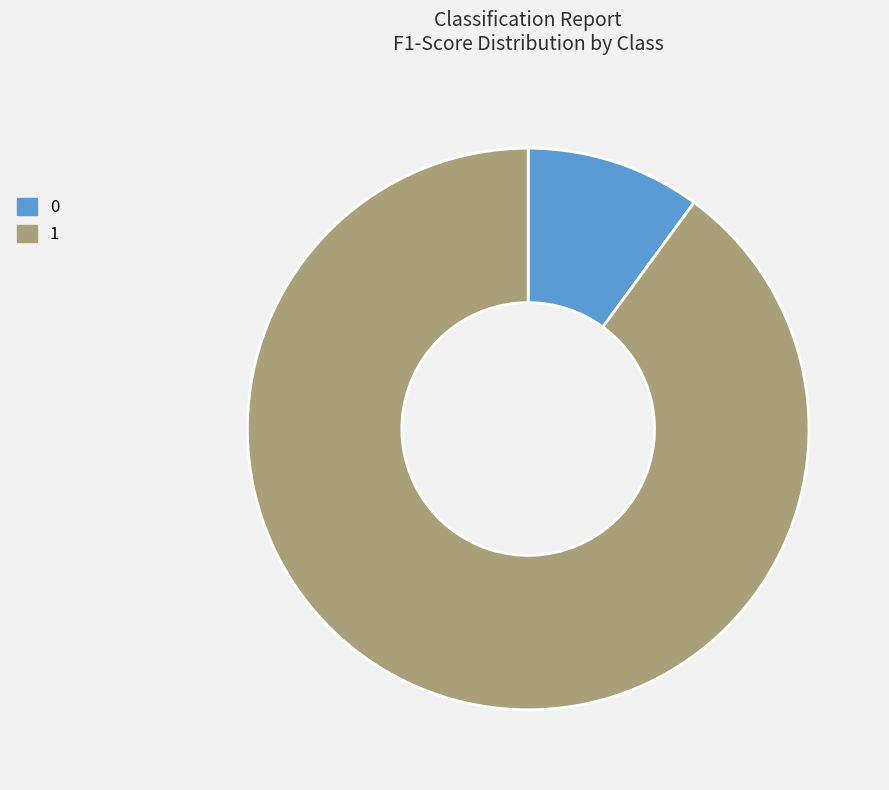

Which slice is the largest?

1